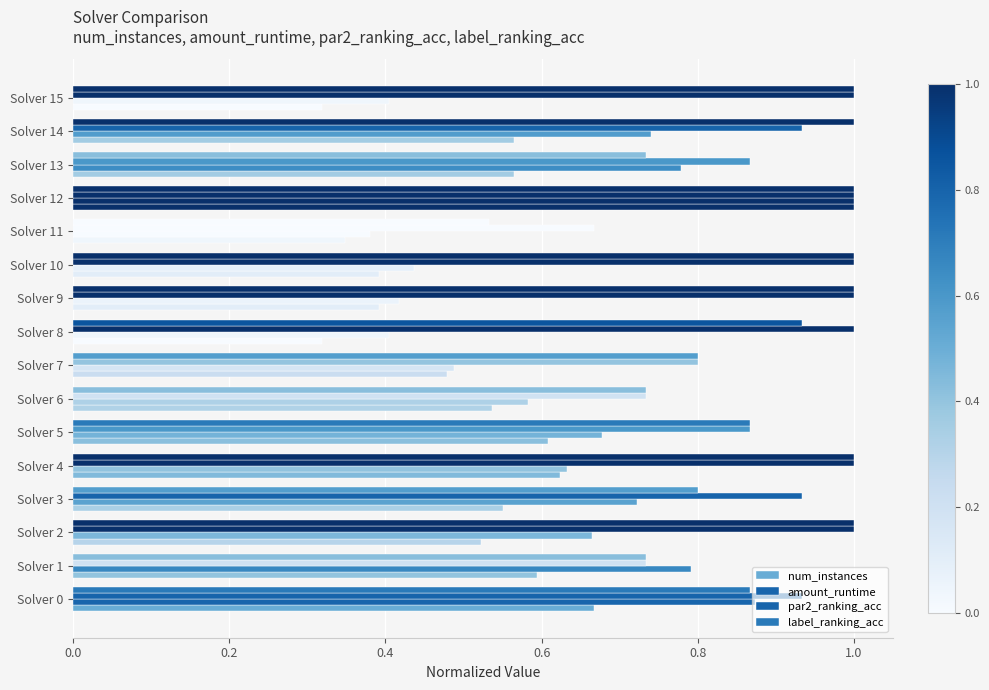

At which label does amount_runtime reach its peak?

Solver 12